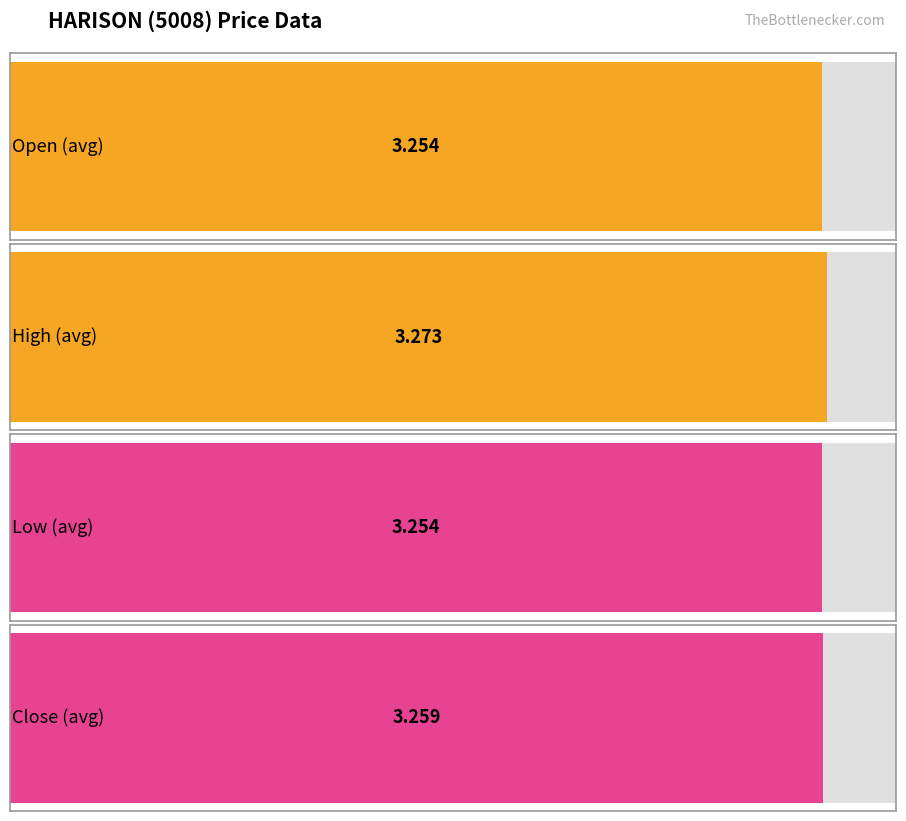

The open series shows 3.2 at 2020-04-23. True or false?

True